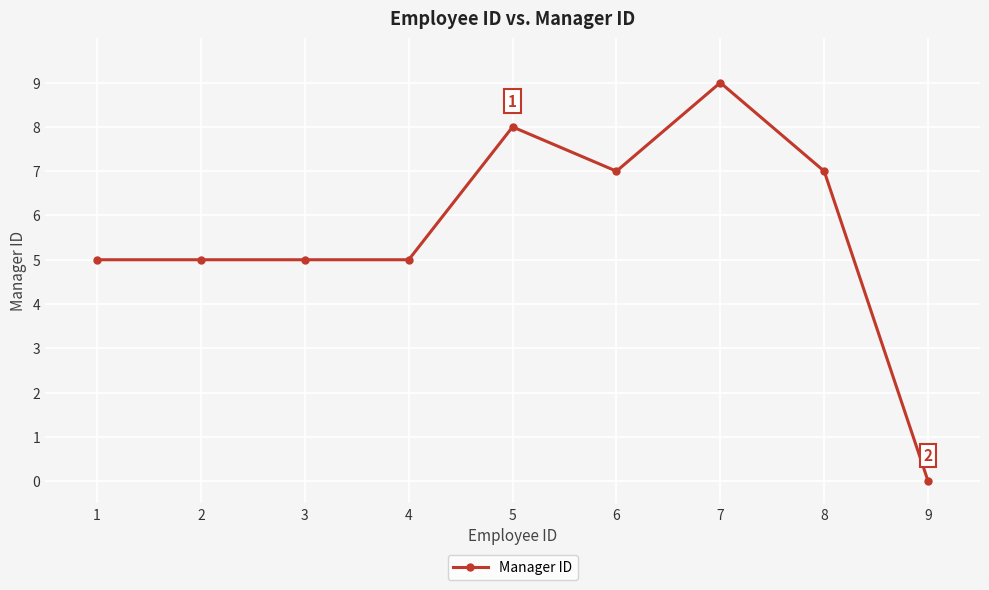

Count the values in the range 5 to 7.

6